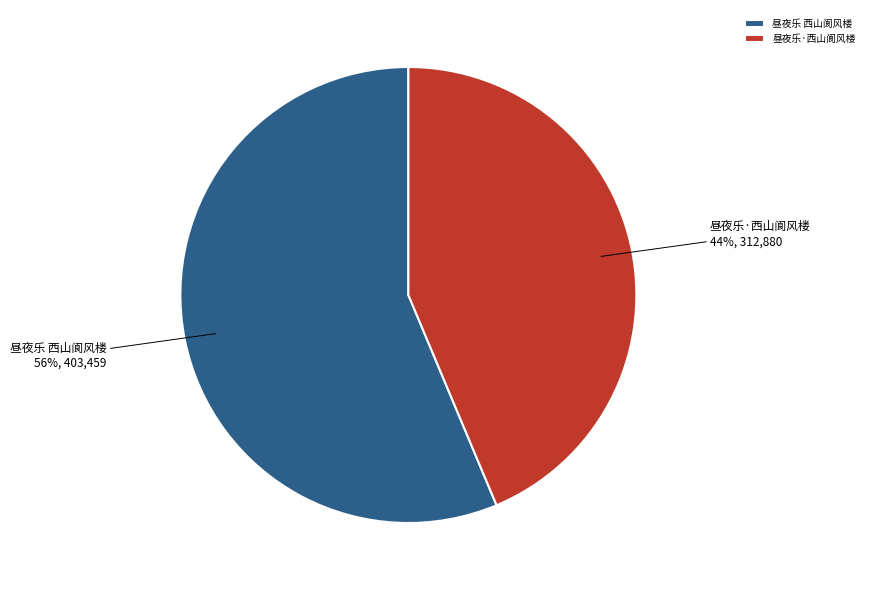

Which category has the smallest portion of the pie?

昼夜乐·西山阆风楼